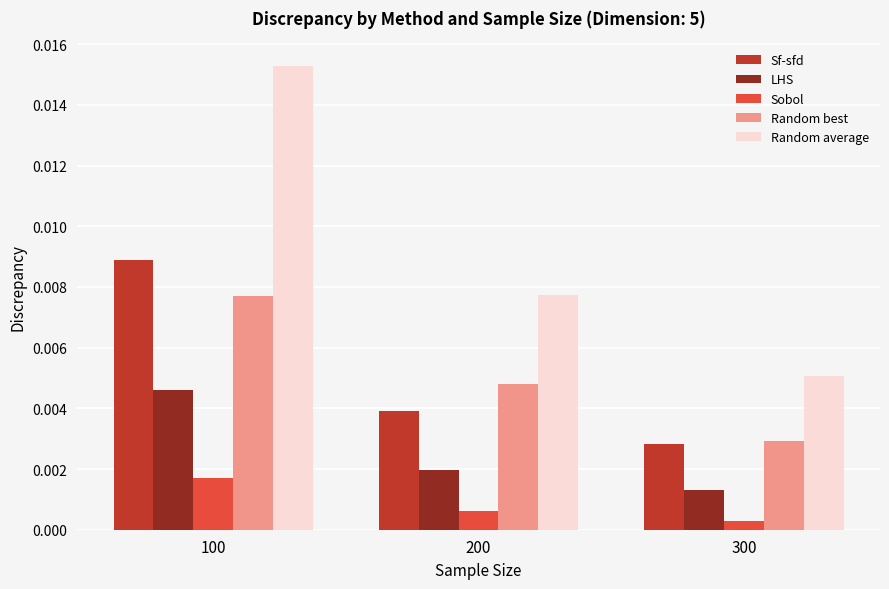

Which series has the largest range (max minus min)?

Random average